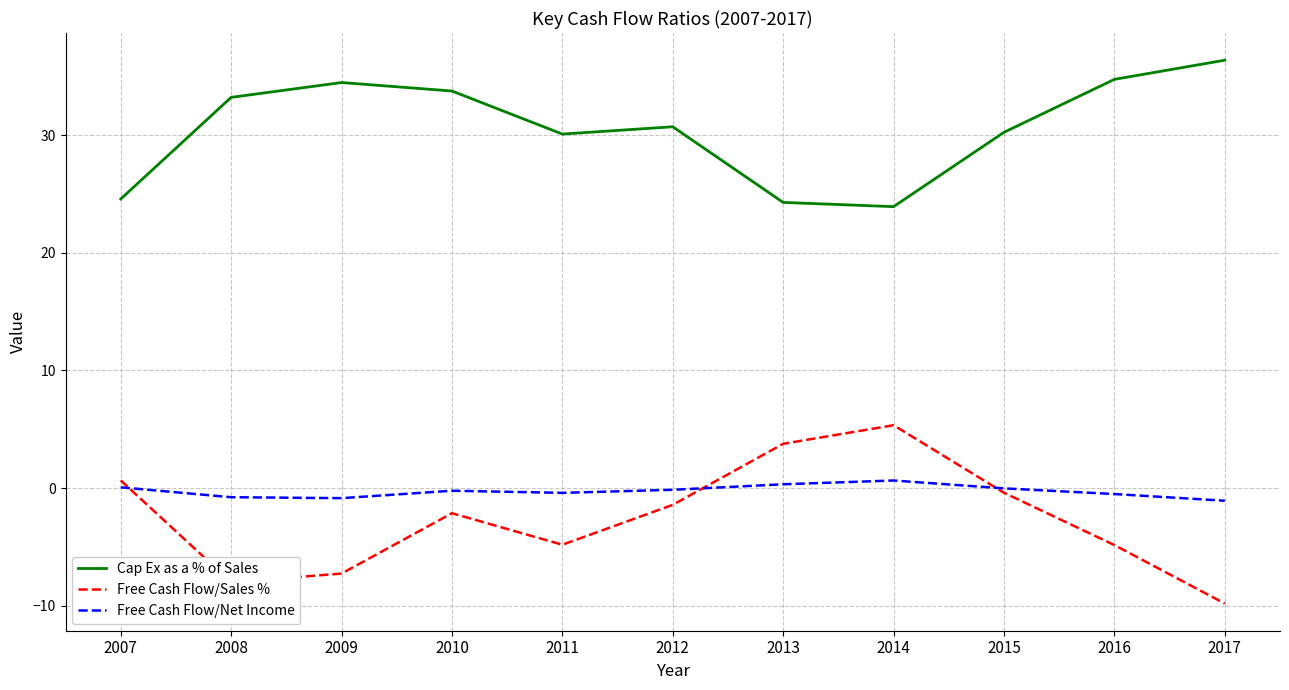

Is it true that Free Cash Flow/Sales % equals 3.8 at 2013?

True